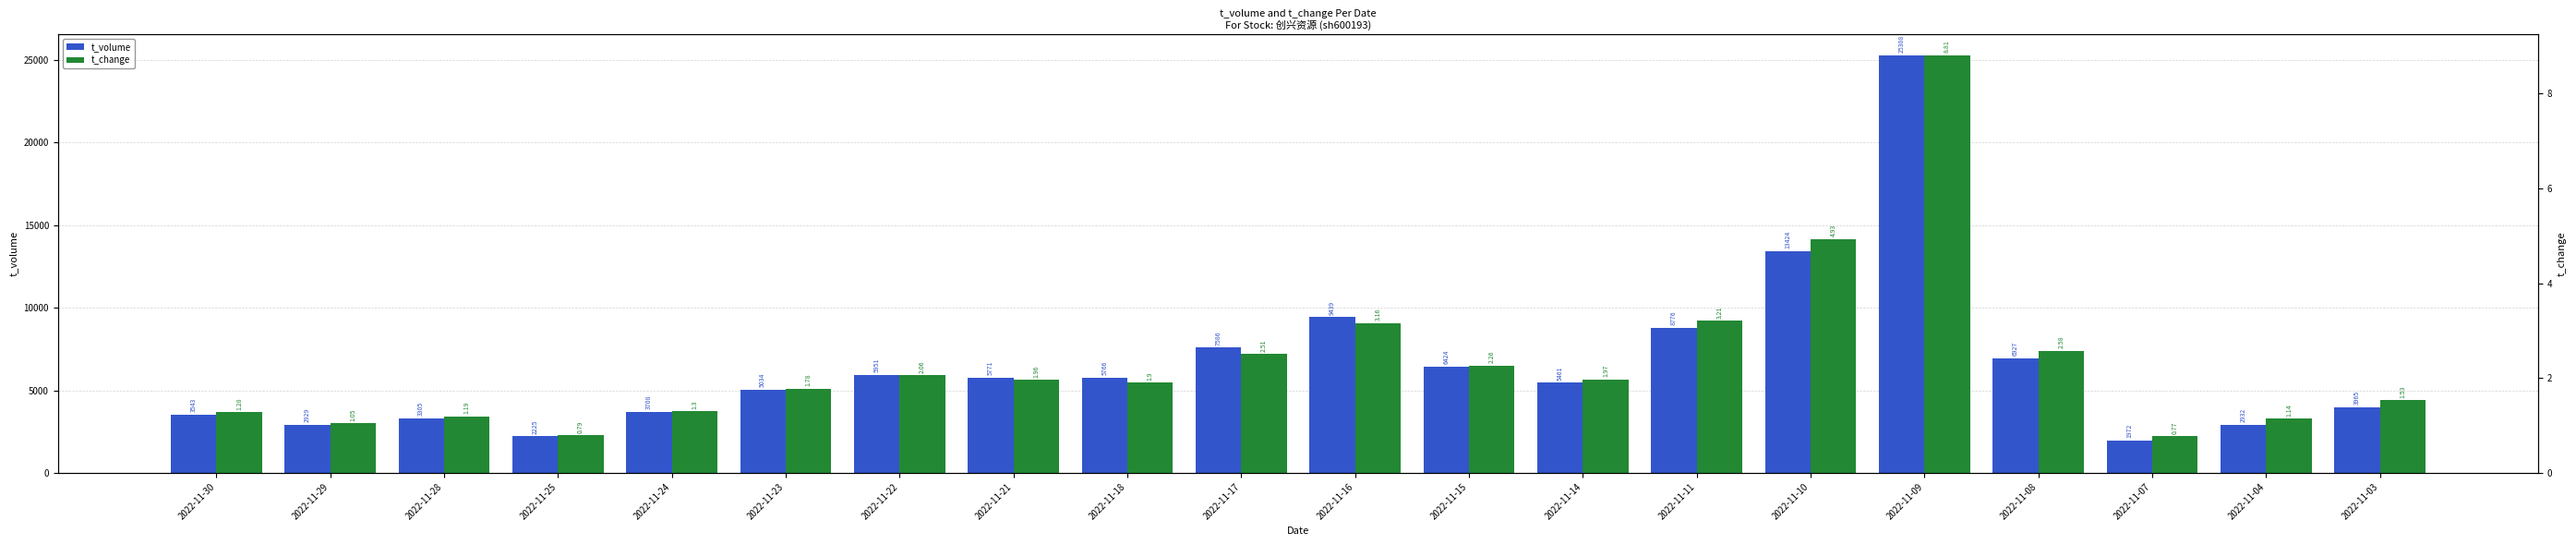

What is the lowest value of the t_change series?

0.8